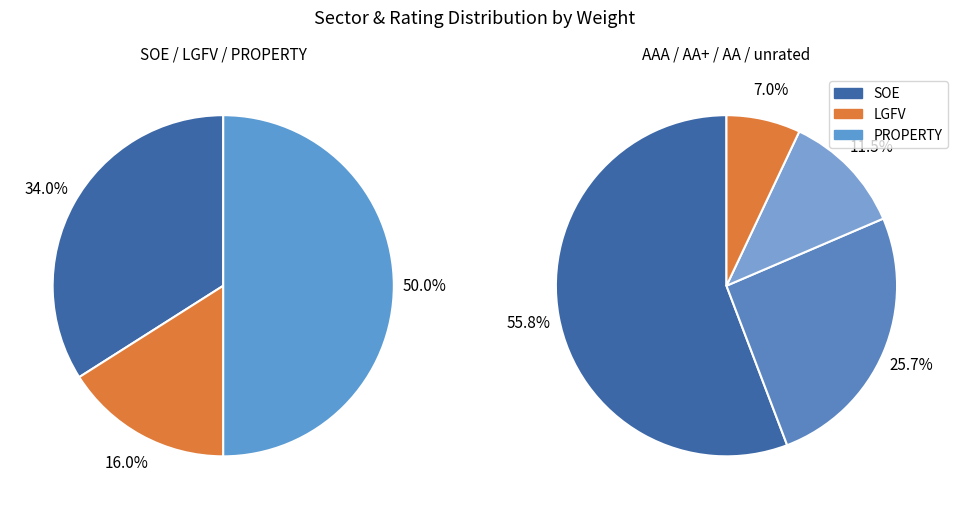

How many segments does this pie chart have?

3